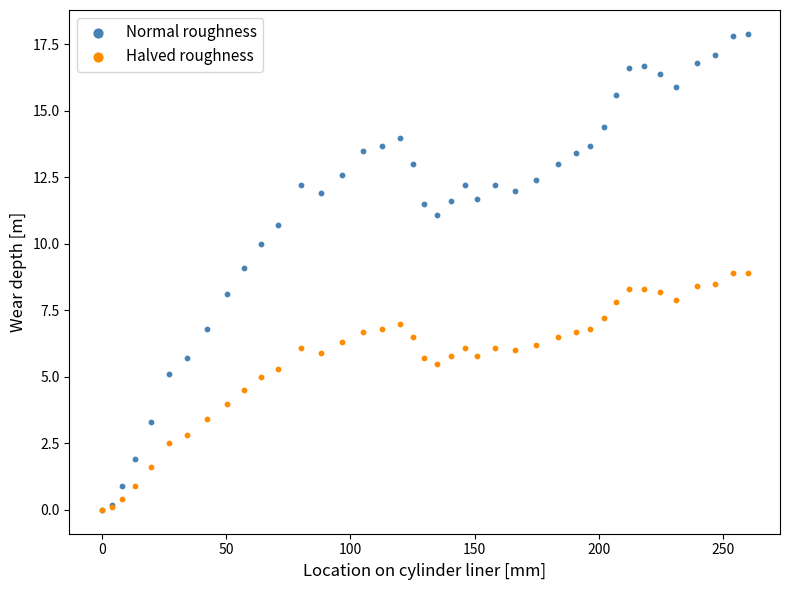

What are all the series names shown in the legend?

Normal roughness, Halved roughness